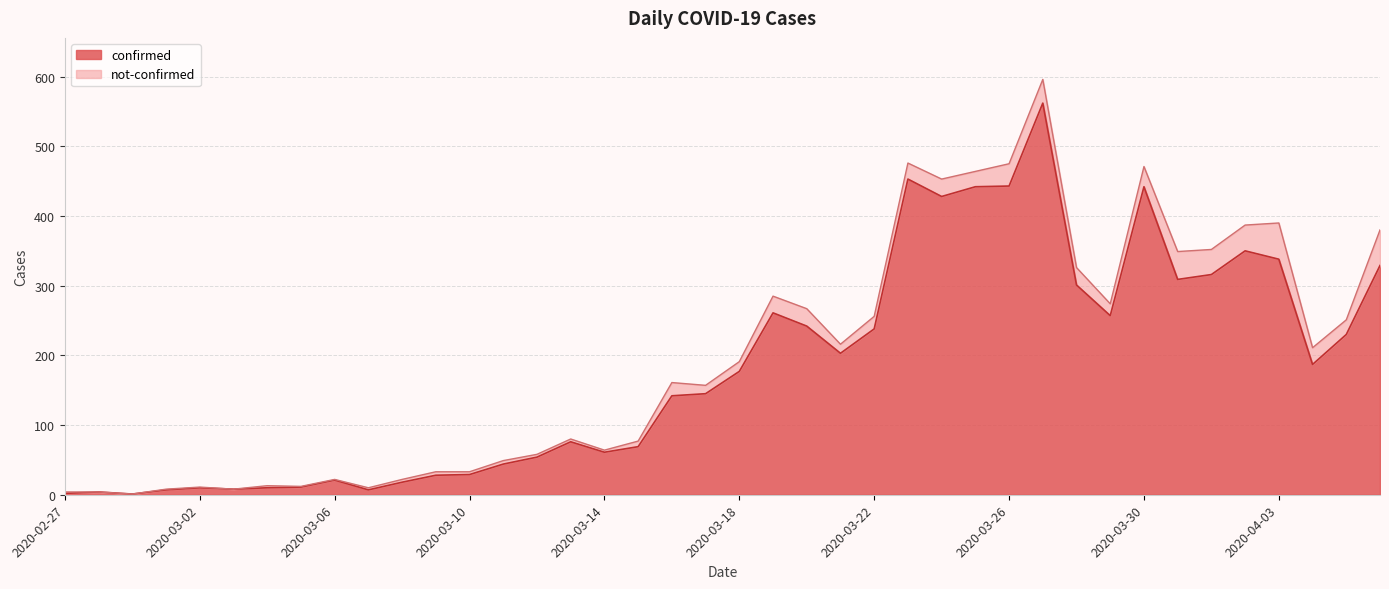

What is the difference between the maximum and second lowest values?

560